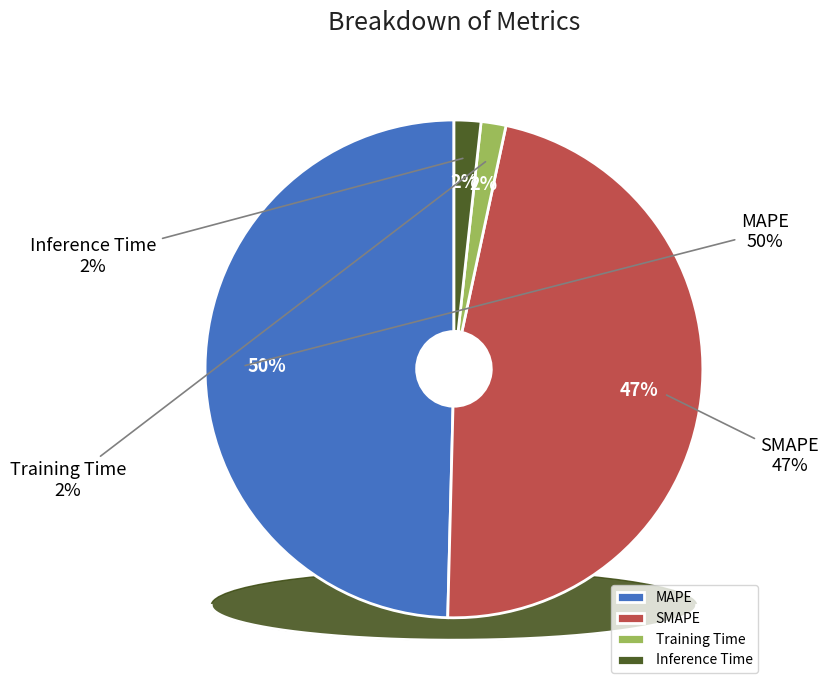

Between Inference Time and SMAPE, which is larger?

SMAPE